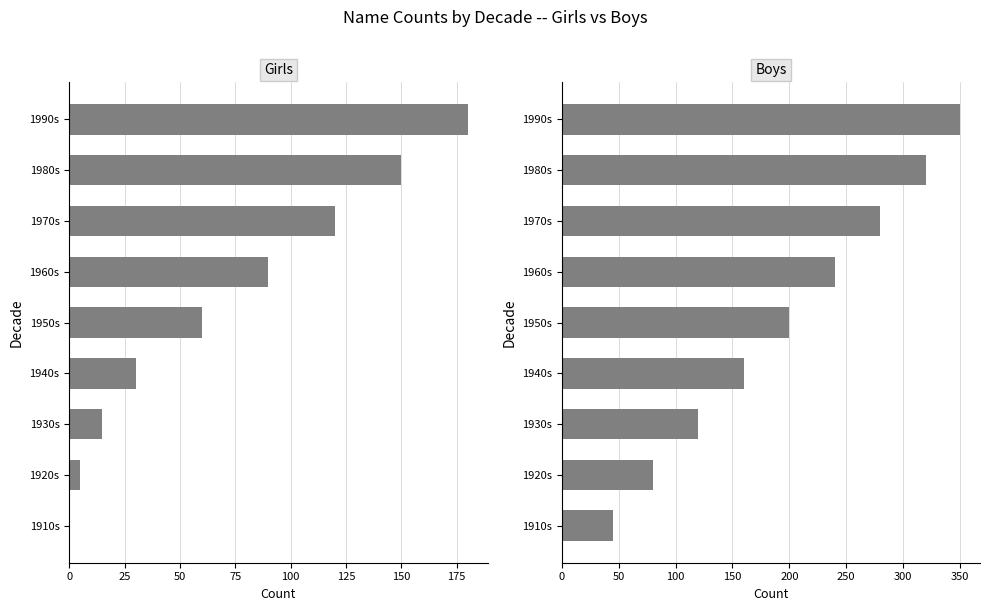

The Girls series shows 150 at 1980s. True or false?

True